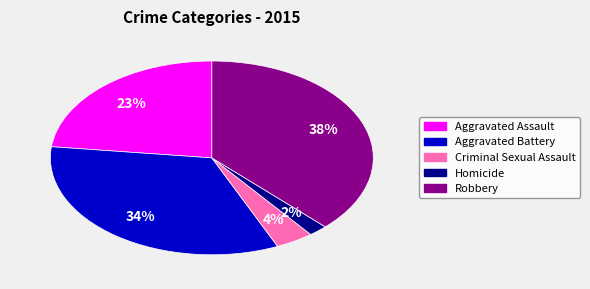

Do Homicide and Criminal Sexual Assault together represent more than half of the pie?

No